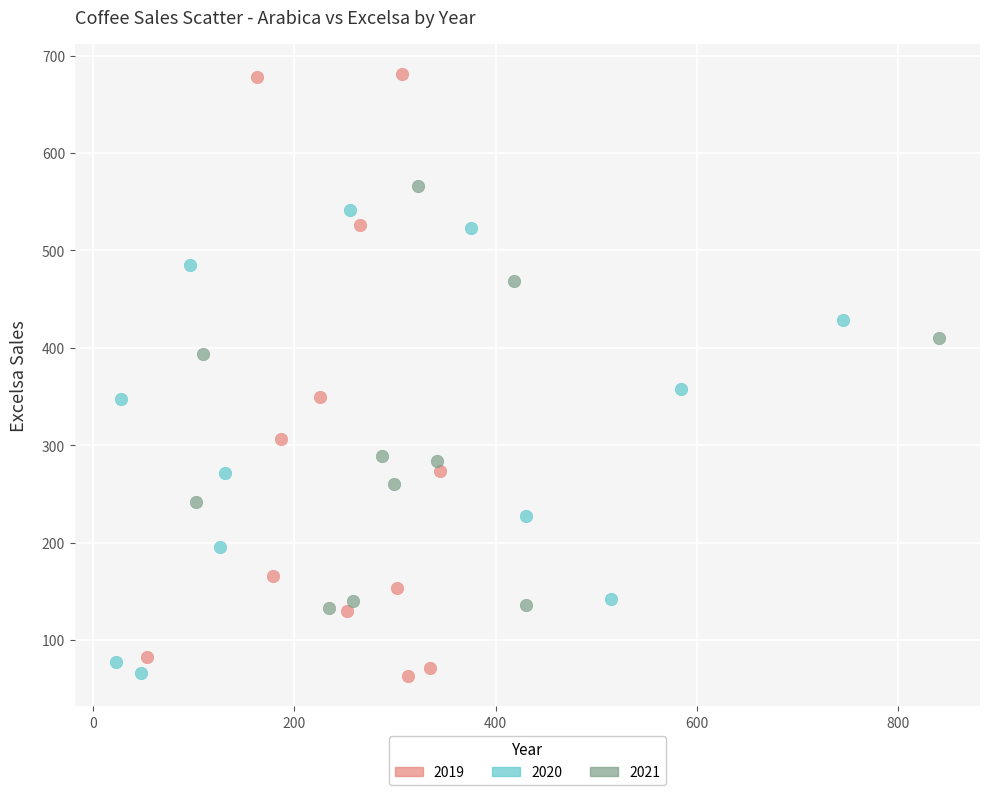

Which series contains the highest Y value?

2019